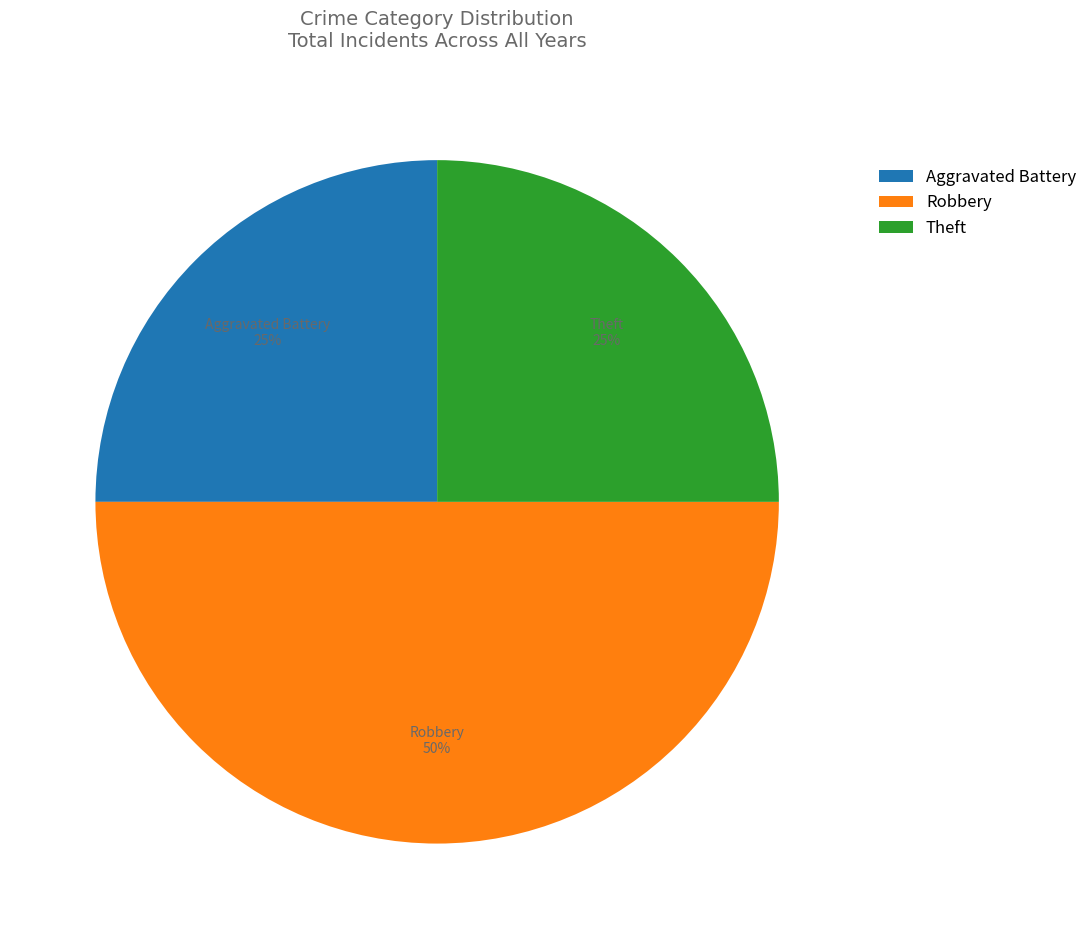

The Theft slice represents 36% of the pie. True or false?

False